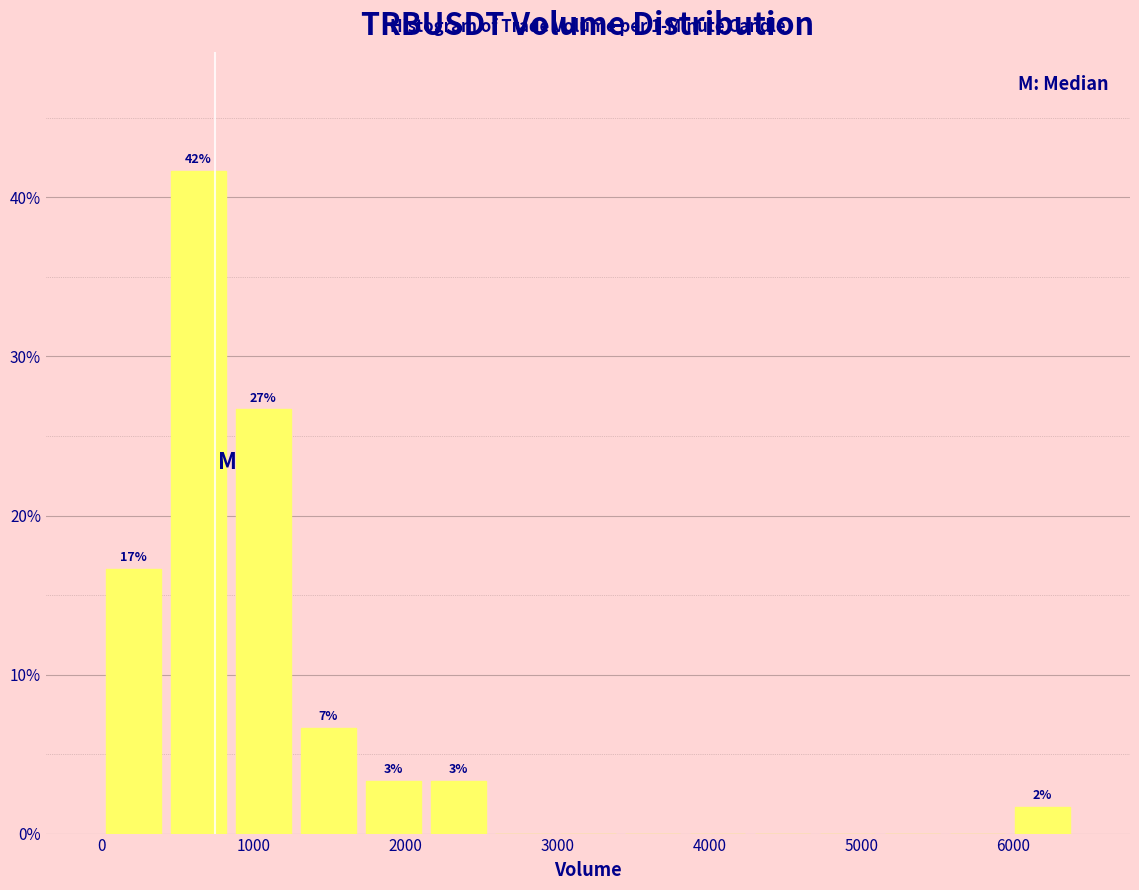

Over which range of the x-axis is the bar tallest?

400 to 900